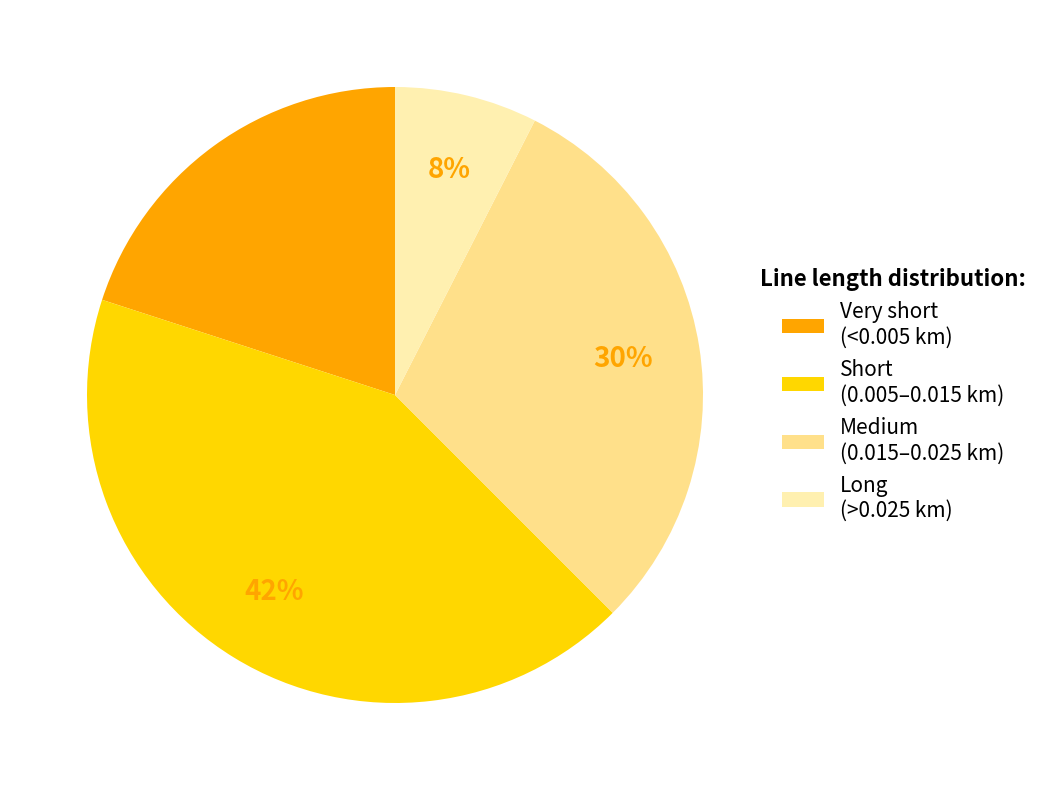

To the nearest percent, what is the average slice percentage?

25%